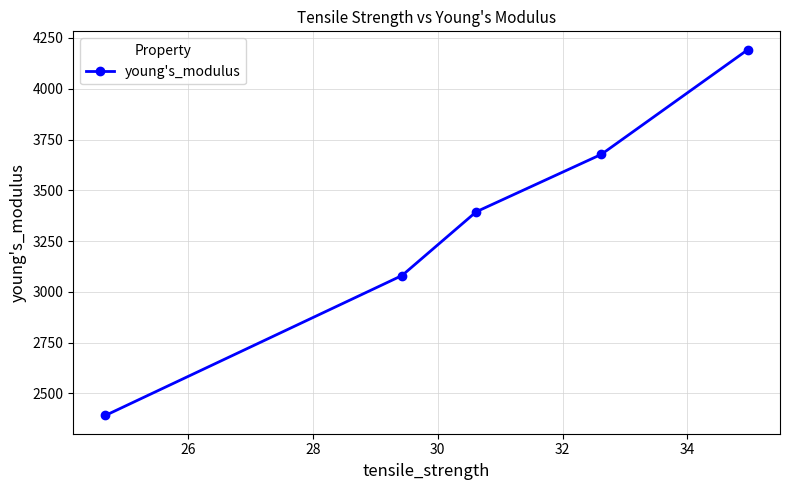

What is the value of the 2nd point from the left?

3080.6